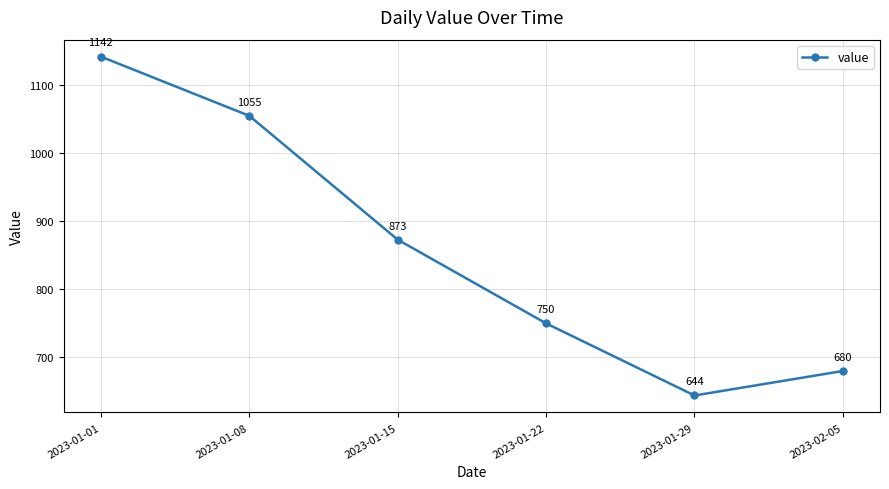

What is the average value?

857